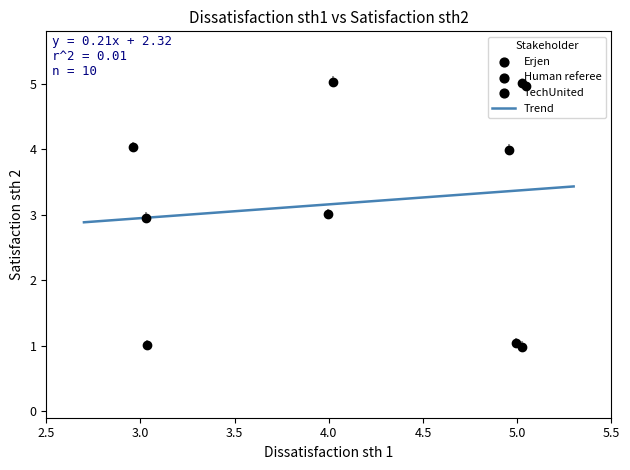

What is the difference between the maximum and minimum values?

0.5